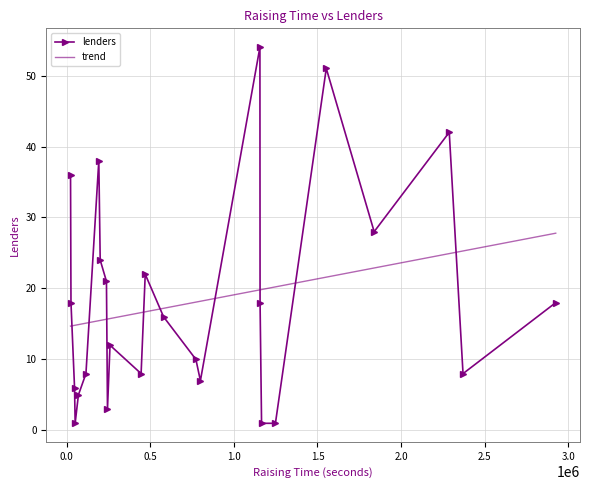

What is the maximum value shown in the chart?

54